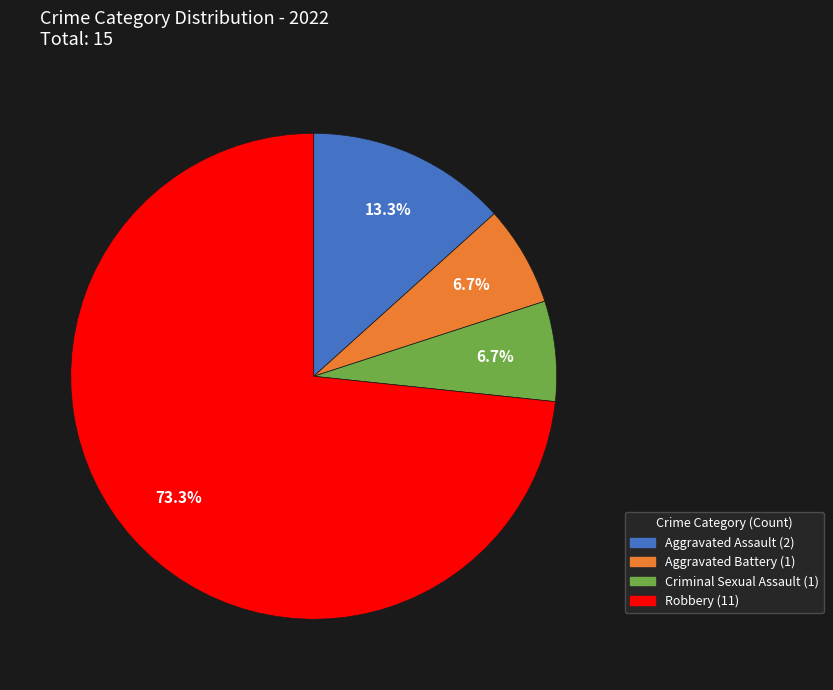

How many slices are in this pie chart?

4